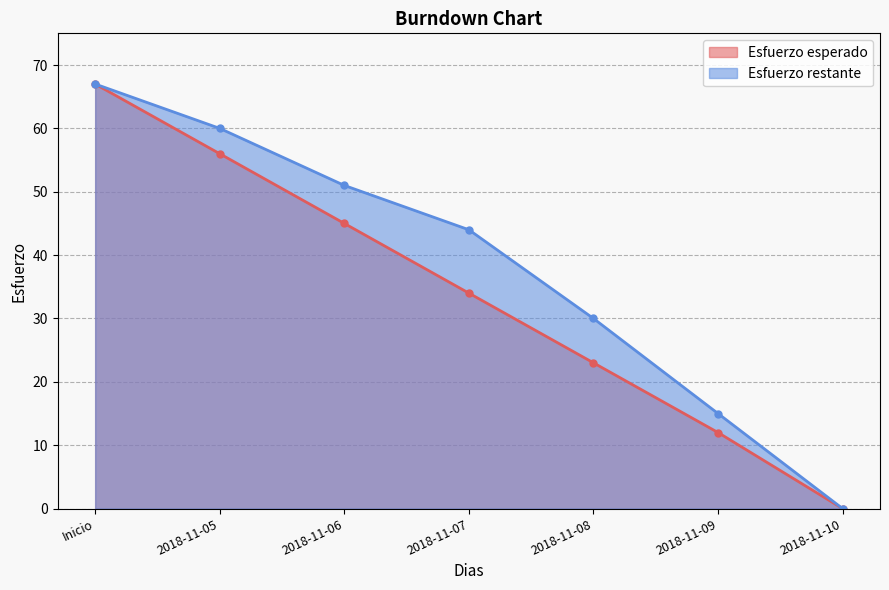

How many values in Esfuerzo restante are above zero?

6